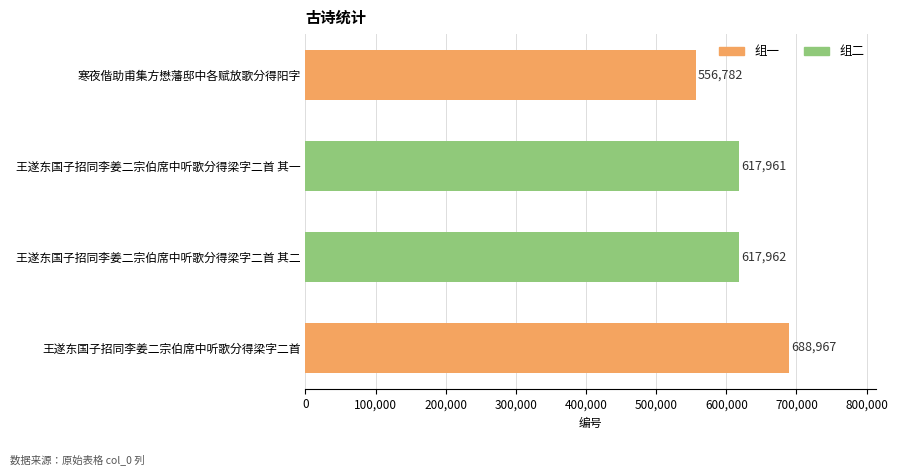

Rank the categories by value from highest to lowest.

王遂东国子招同李姜二宗伯席中听歌分得梁字二首, 王遂东国子招同李姜二宗伯席中听歌分得梁字二首 其二, 王遂东国子招同李姜二宗伯席中听歌分得梁字二首 其一, 寒夜偕助甫集方懋藩邸中各赋放歌分得阳字